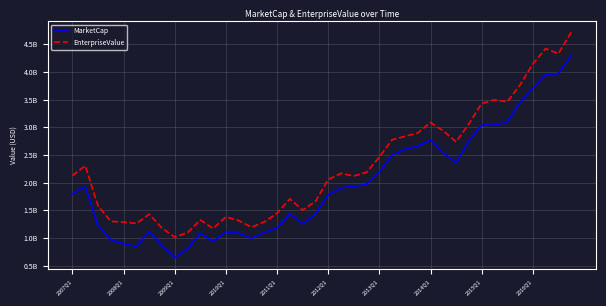

Does the chart display data point markers on the line(s)?

No